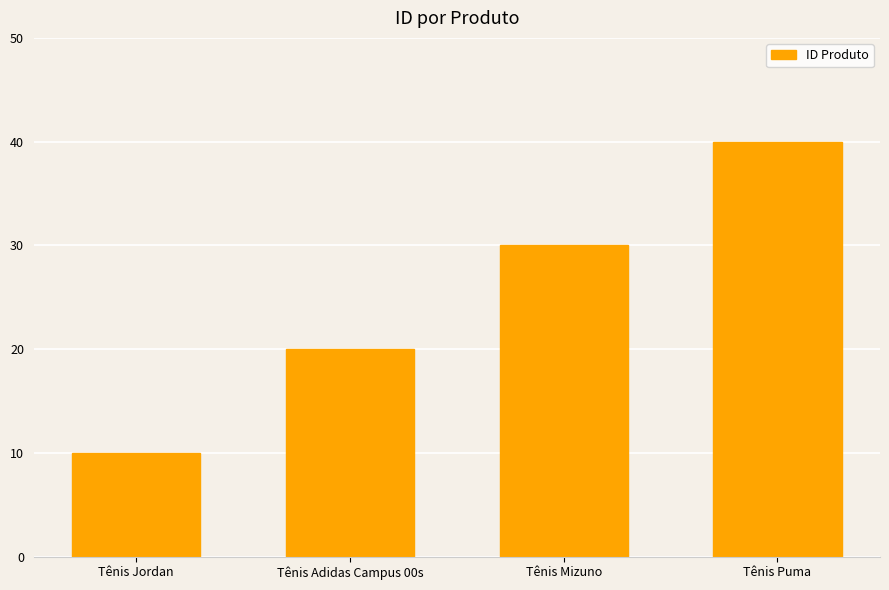

Count the values in the range 20 to 40.

3